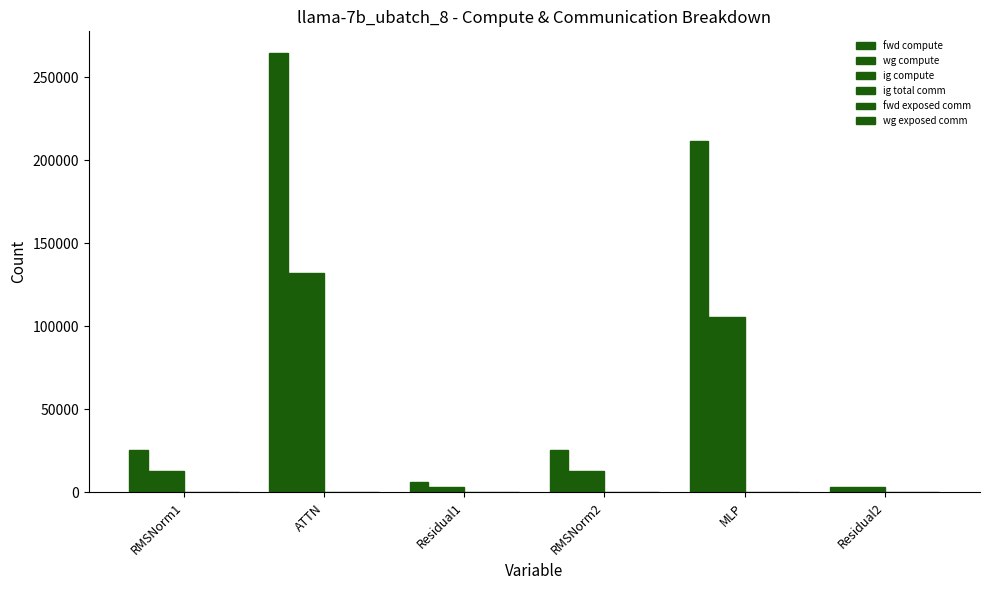

What position from the right is RMSNorm2?

3